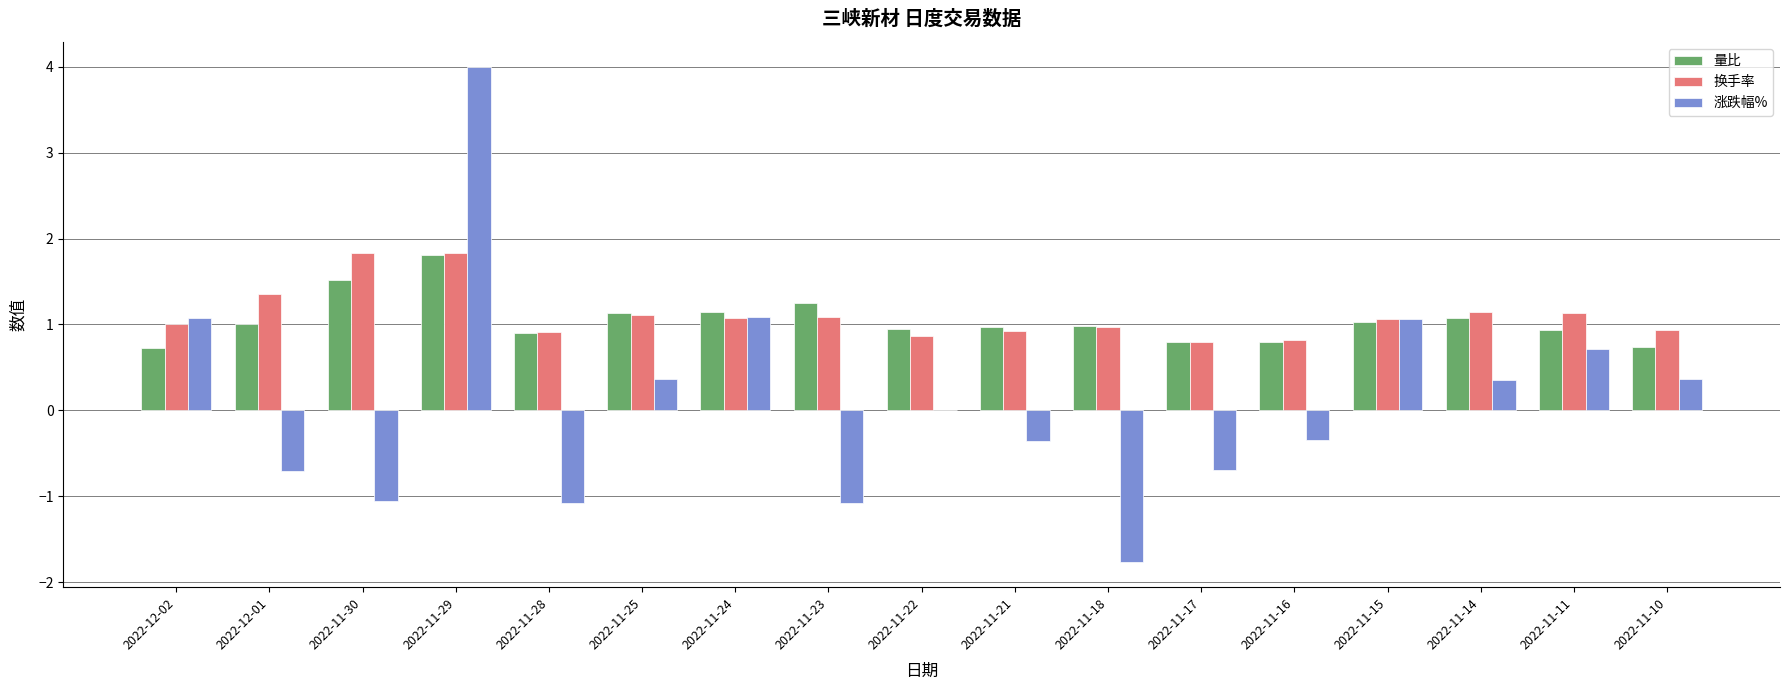

How many groups of bars are there?

17